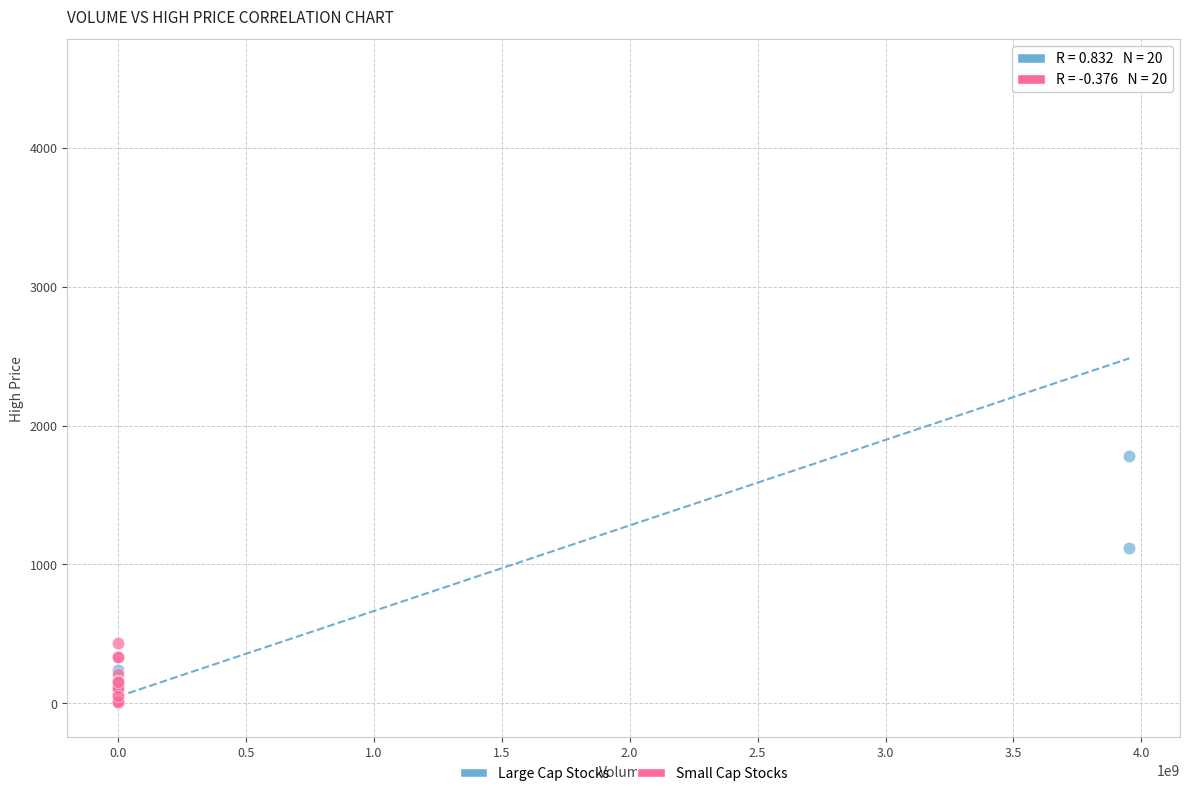

Which series has the largest Y range (max minus min)?

Large Cap Stocks